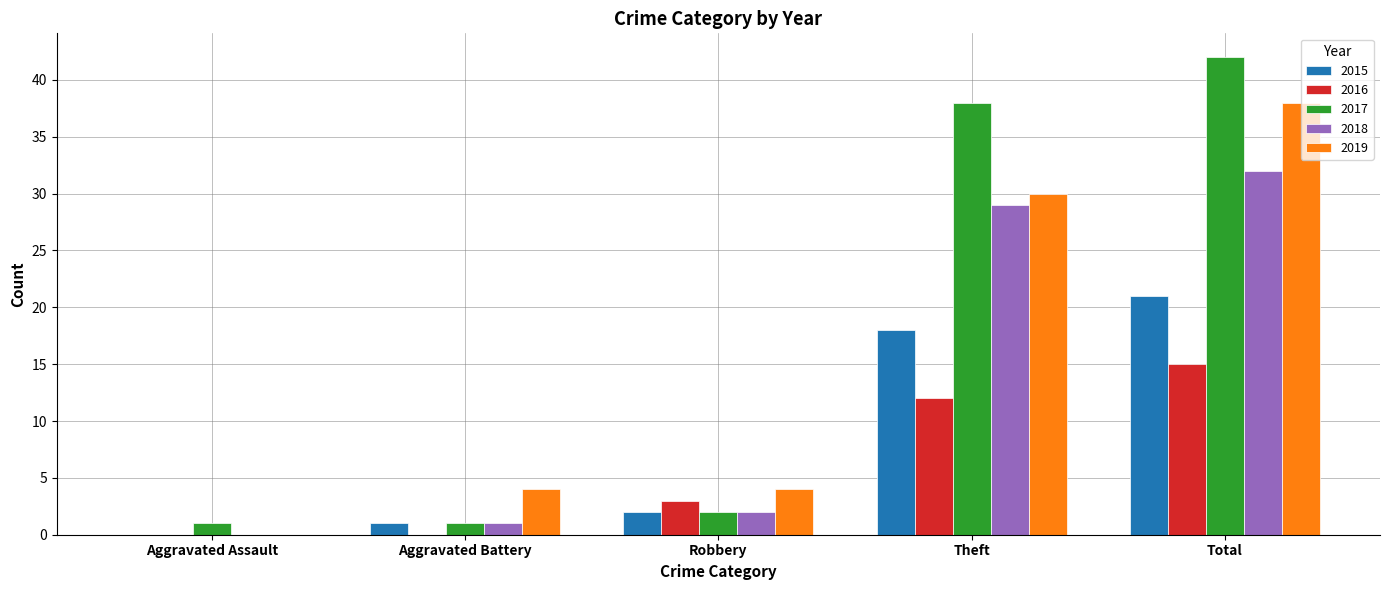

What is the difference between the 2017 values at Total and Aggravated Assault?

41